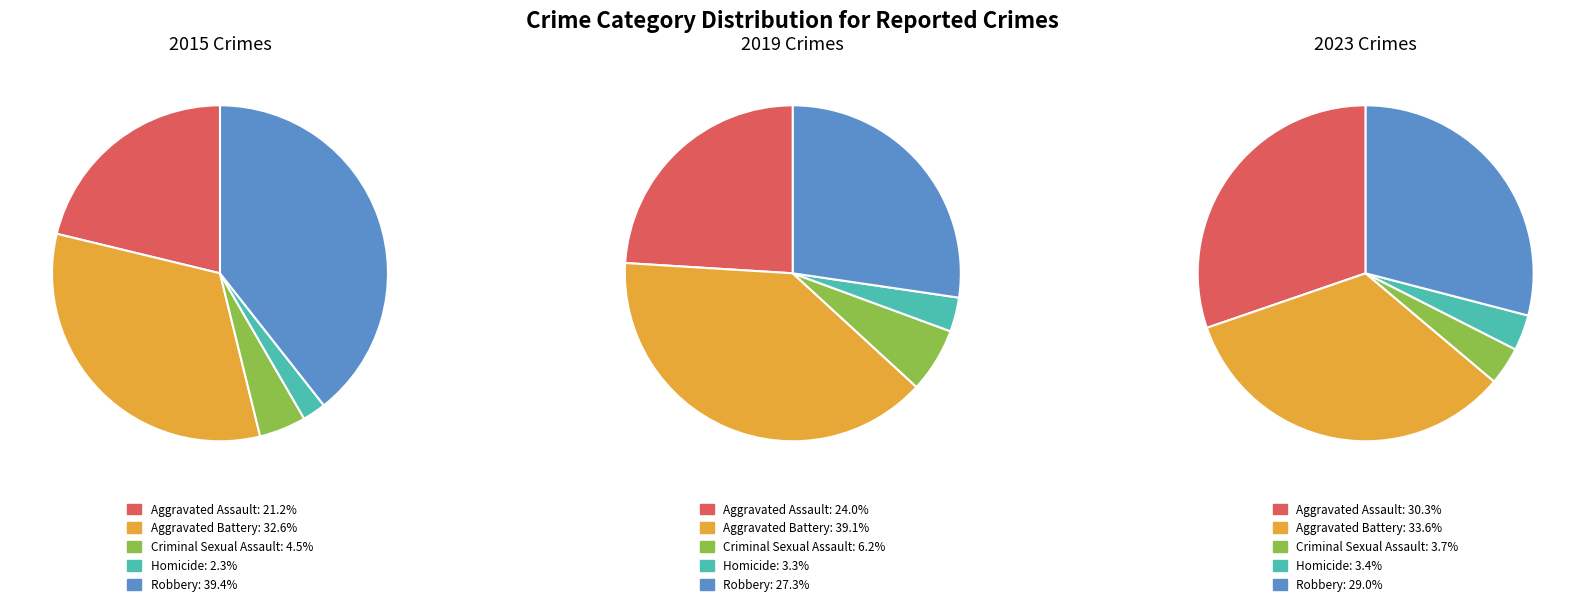

Rank the series at Aggravated Assault from highest to lowest value.

2023, 2019, 2015